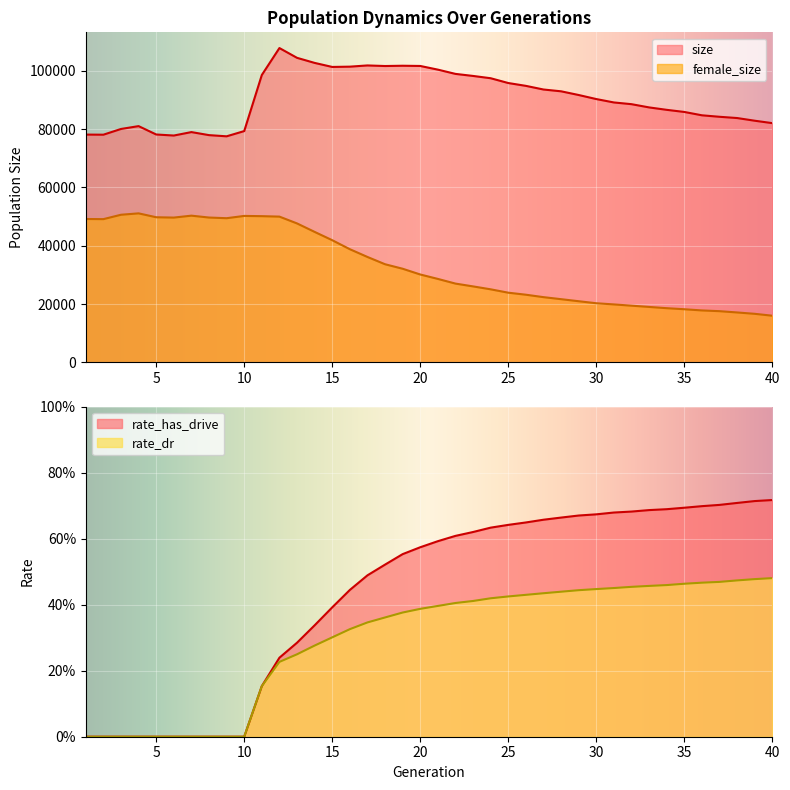

Between 11 and 21, which is larger?

21